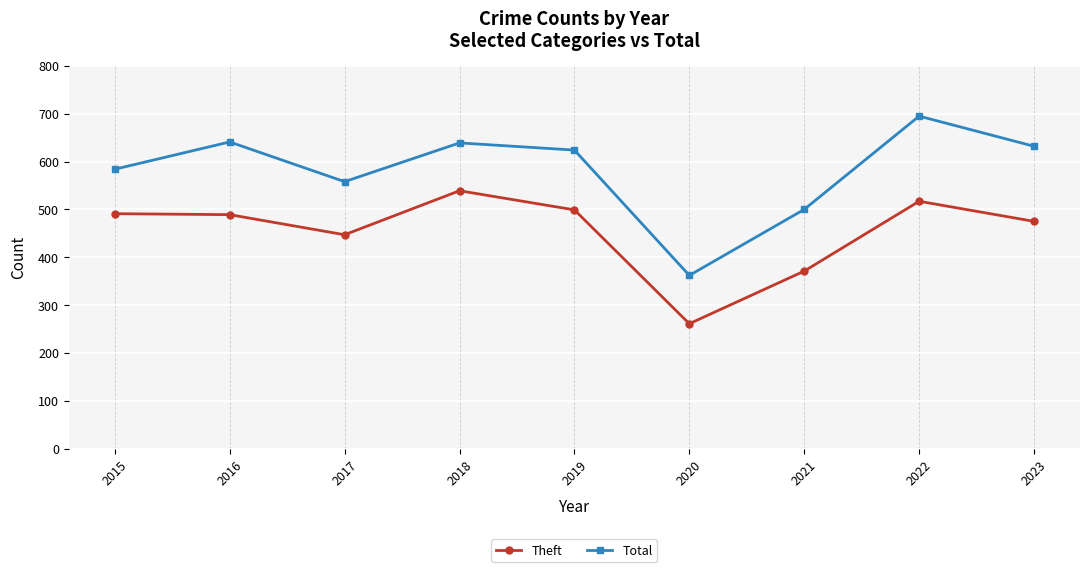

How many lines are shown in the chart?

2